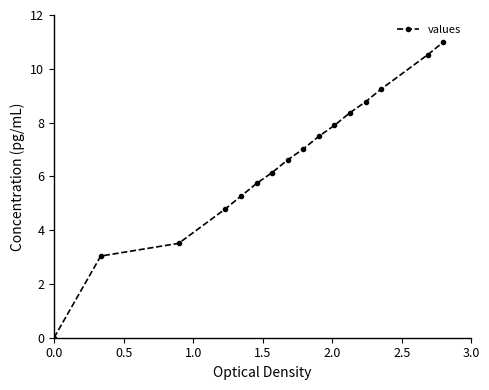

What is the greatest value displayed?

11.0